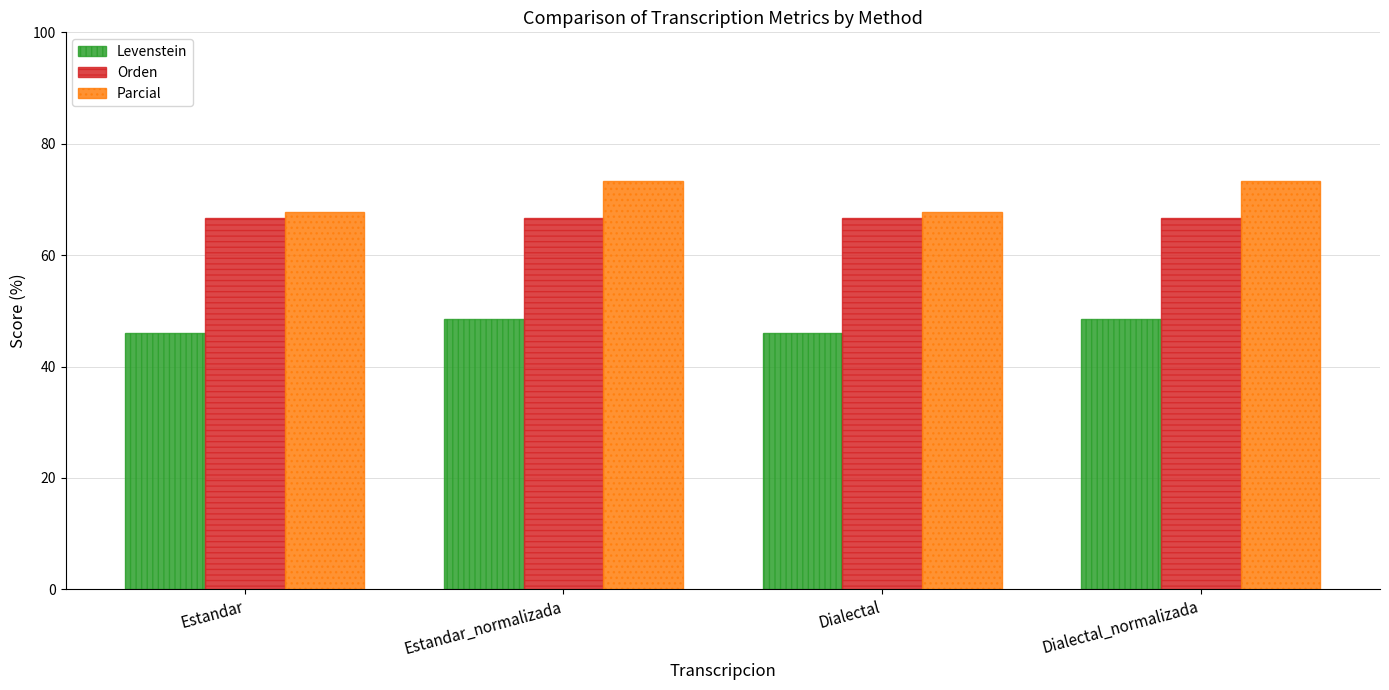

Read the Orden value at Dialectal.

66.7